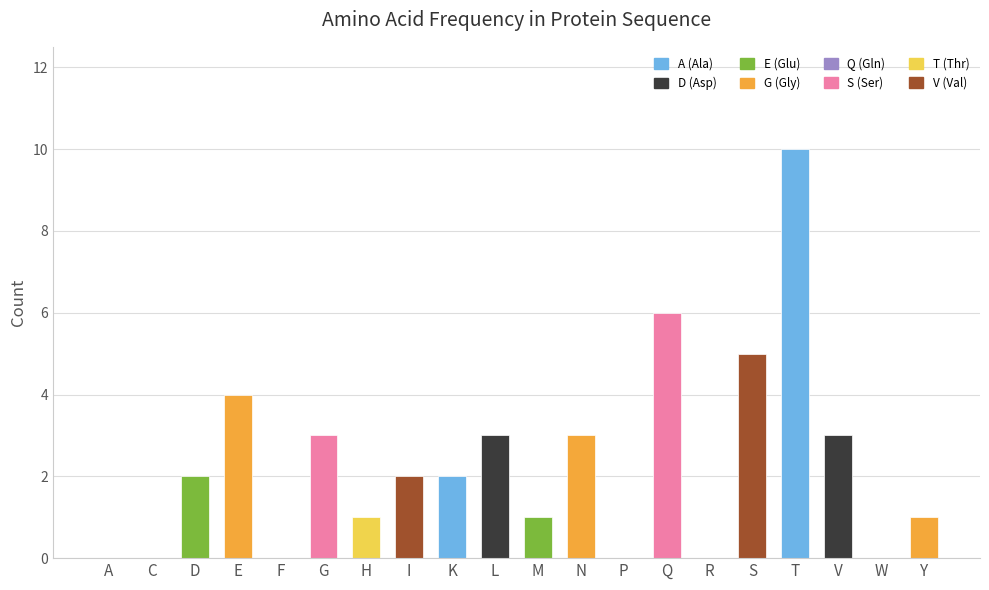

Is it true that the value at Q is 2?

False